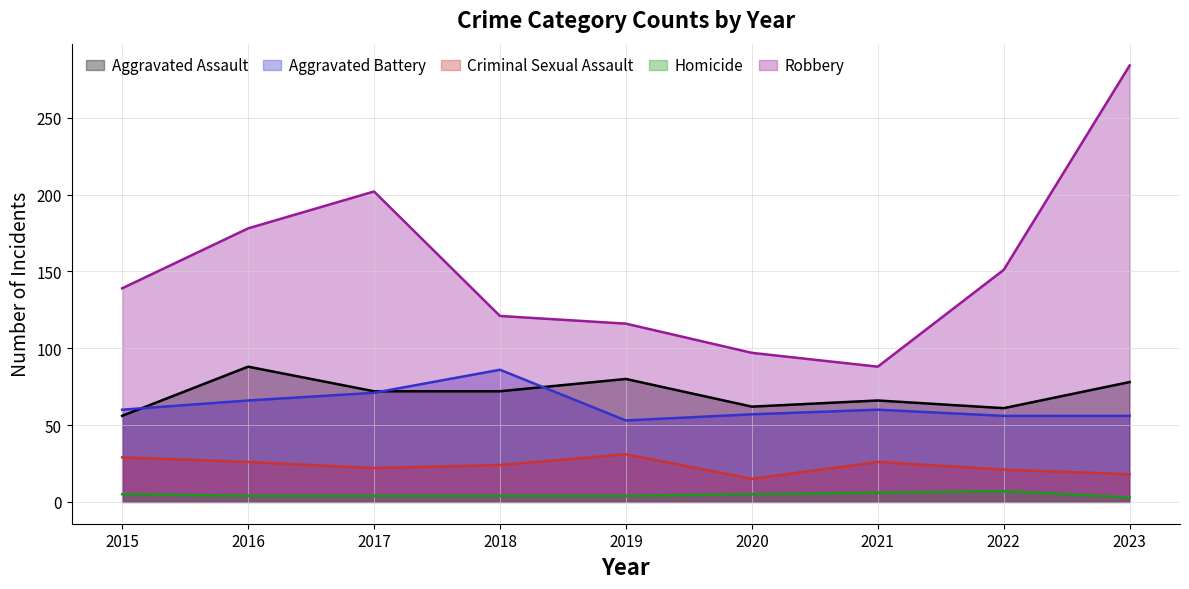

Reading left to right, what are all the values shown in this chart?

Aggravated Assault: 2015=56	2016=88	2017=72	2018=72	2019=80	2020=62	2021=66	2022=61	2023=78
Aggravated Battery: 2015=60	2016=66	2017=71	2018=86	2019=53	2020=57	2021=60	2022=56	2023=56
Criminal Sexual Assault: 2015=29	2016=26	2017=22	2018=24	2019=31	2020=15	2021=26	2022=21	2023=18
Homicide: 2015=5	2016=4	2017=4	2018=4	2019=4	2020=5	2021=6	2022=7	2023=3
Robbery: 2015=139	2016=178	2017=202	2018=121	2019=116	2020=97	2021=88	2022=151	2023=284